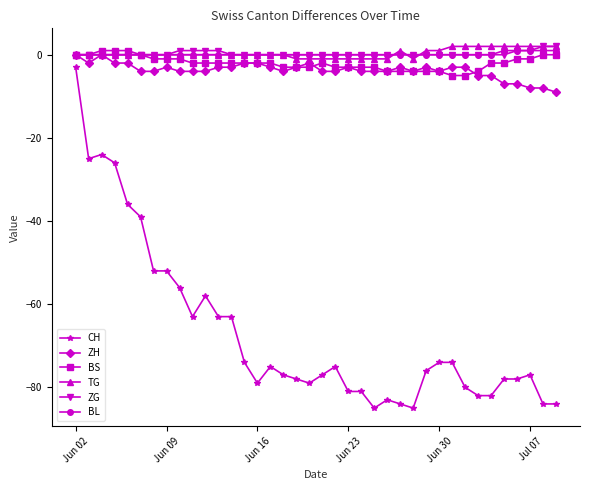

True or false: ZH has more than 1 interior local peaks.

True